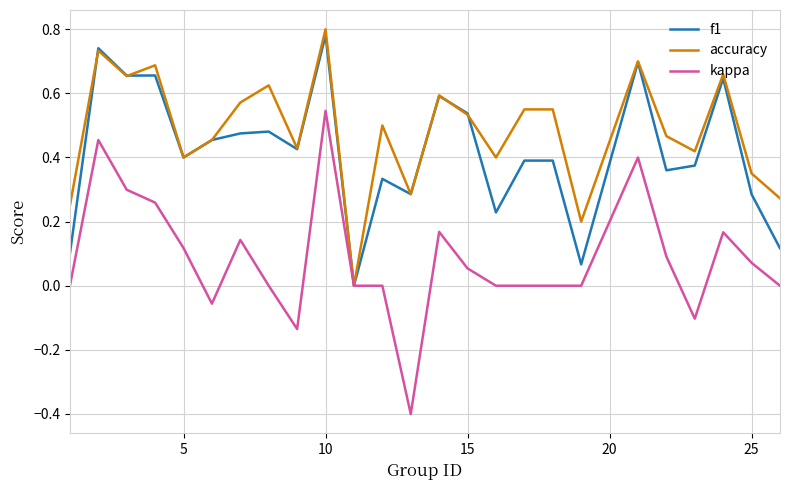

How many values in accuracy are above zero?

24